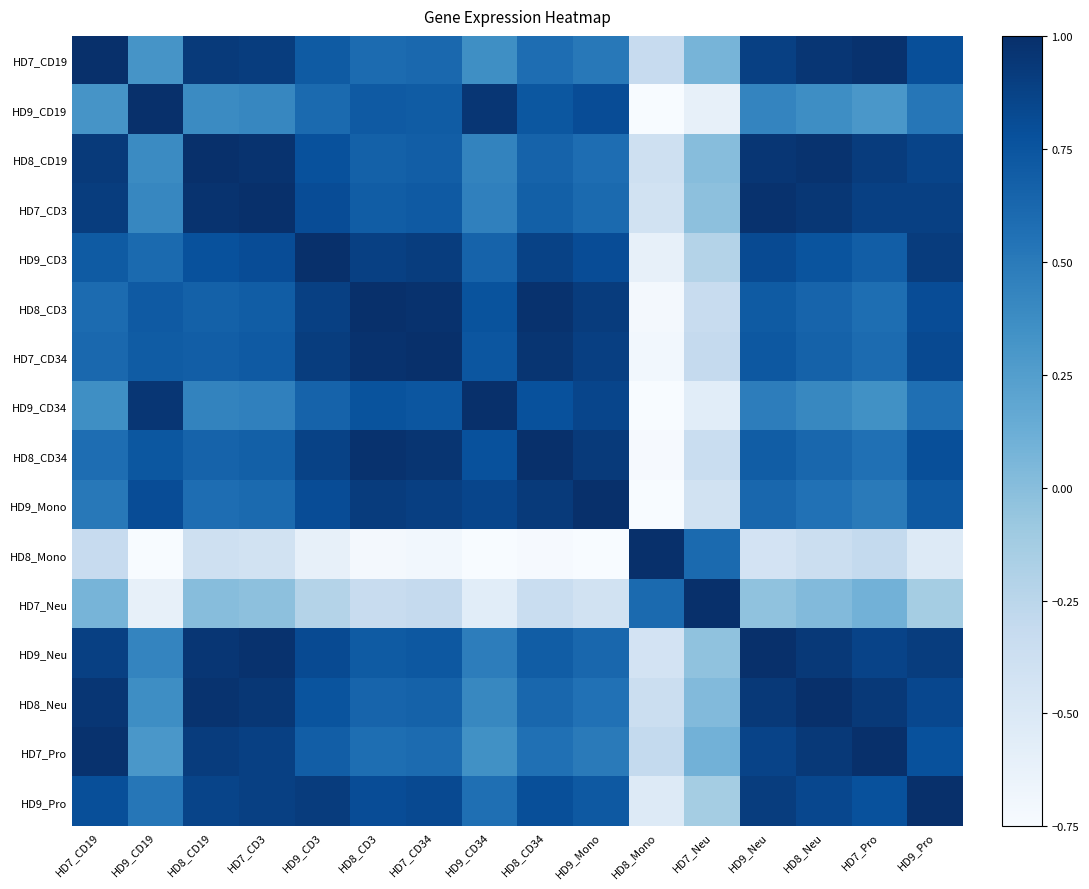

At HD9_Neu, list the series in order from smallest to largest.

HD8_Mono, HD7_Neu, HD9_CD19, HD9_CD34, HD9_Mono, HD8_CD34, HD8_CD3, HD7_CD34, HD9_CD3, HD7_Pro, HD7_CD19, HD9_Pro, HD8_Neu, HD8_CD19, HD7_CD3, HD9_Neu